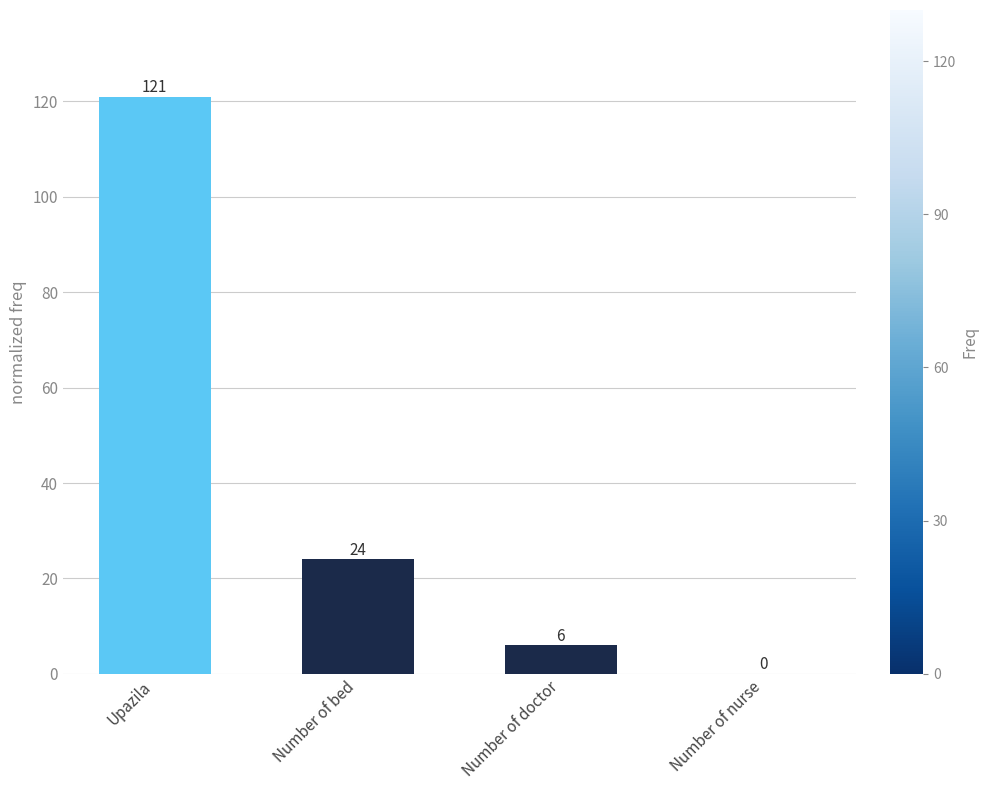

Read the value at Upazila, to the nearest 50.

100